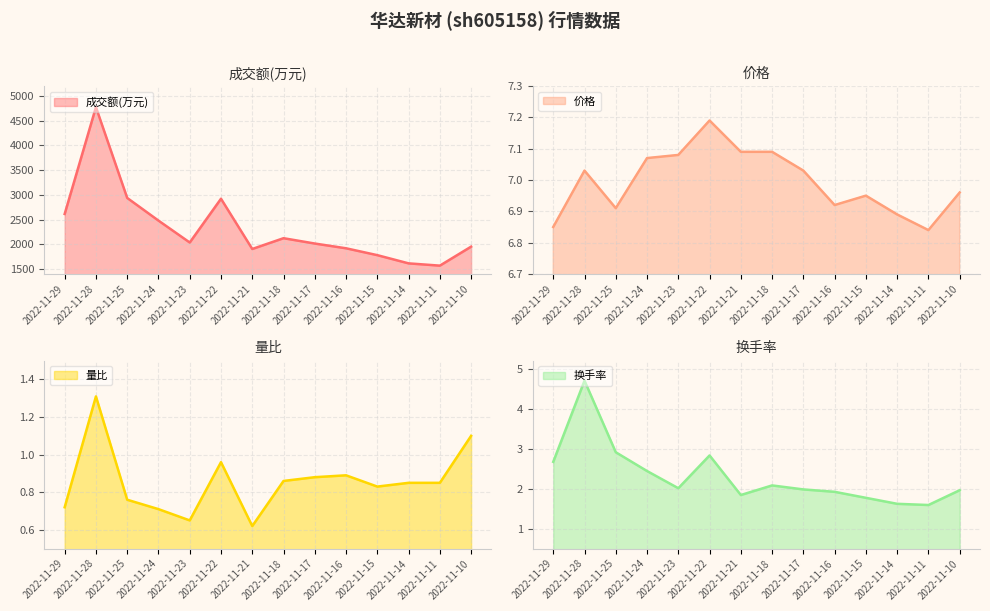

Does the chart display data point markers on the line(s)?

No